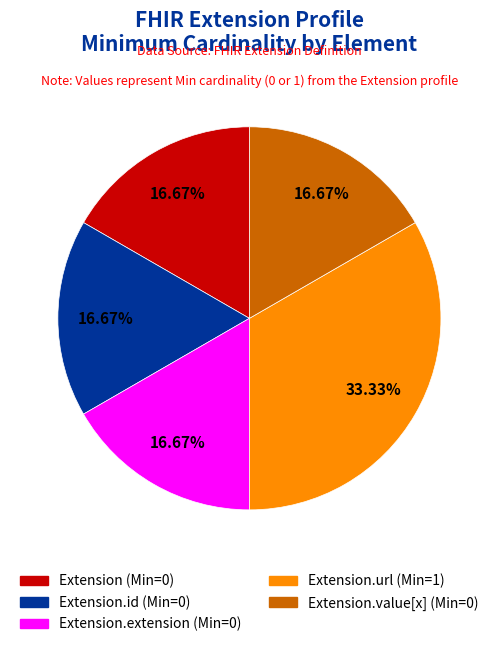

Count the number of slices in the pie.

5